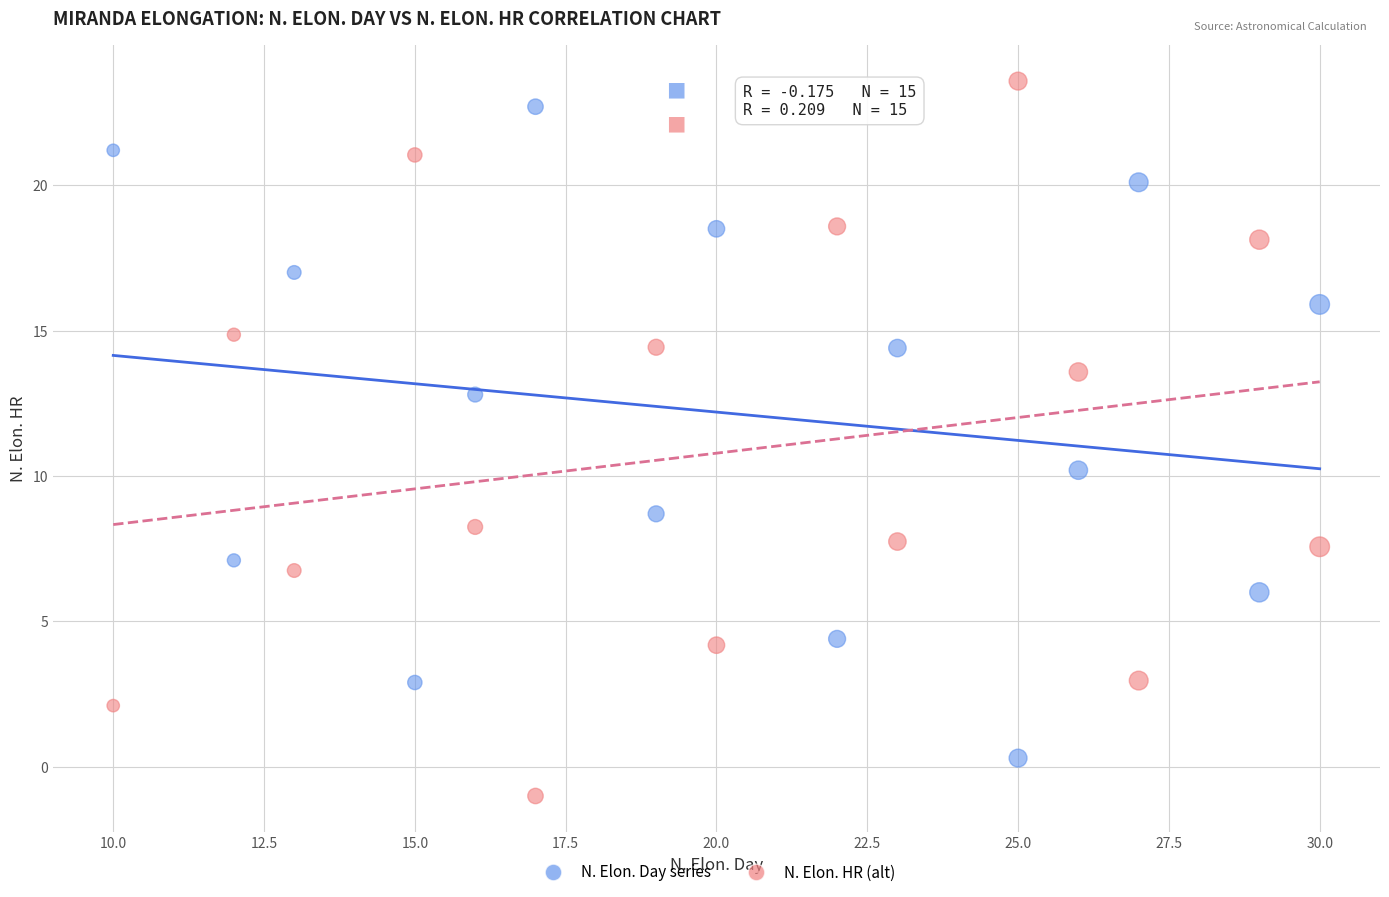

Which series has the widest spread of Y values?

N. Elon. HR (alt)